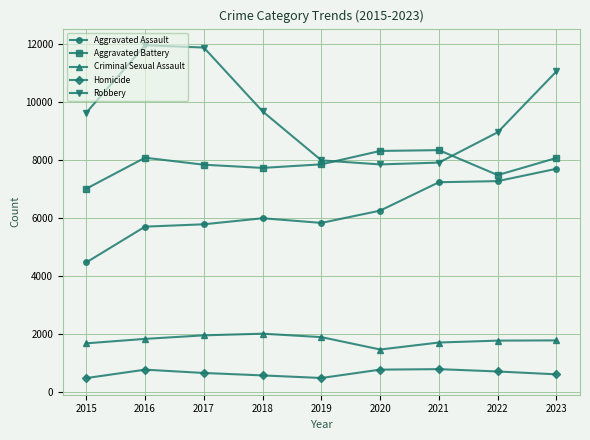

At which label is Robbery closest to 9907?

2018